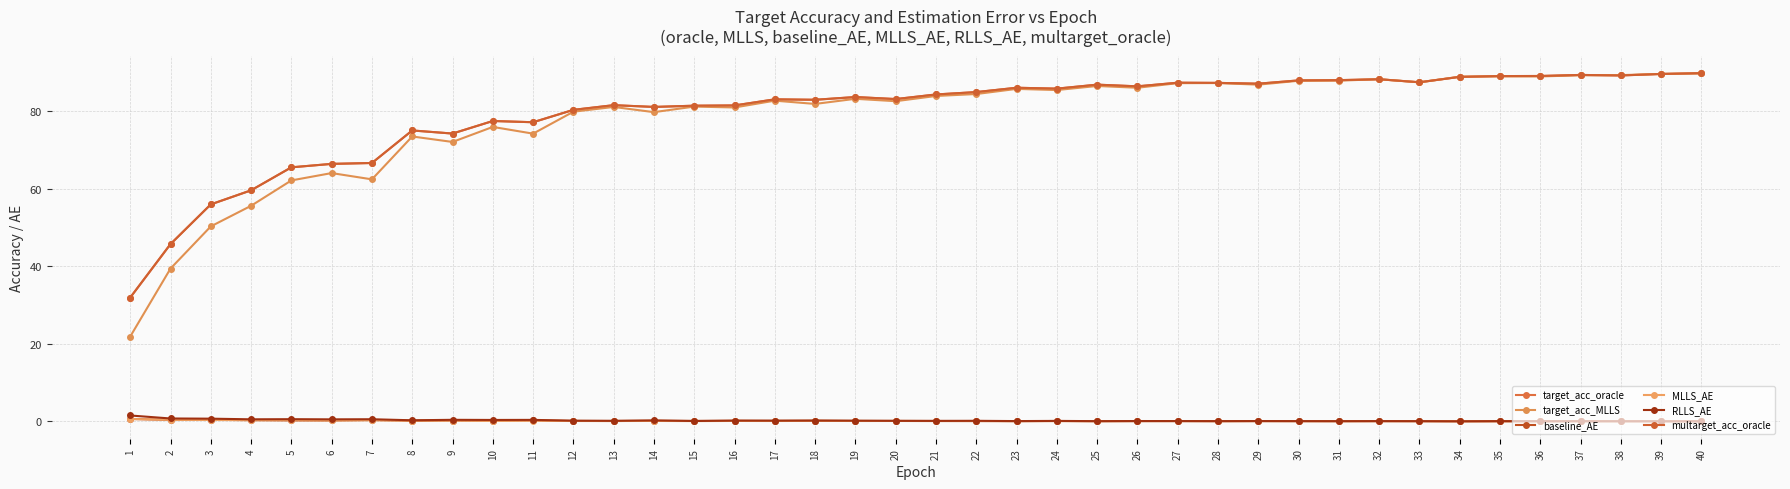

True or false: target_acc_oracle and multarget_acc_oracle intersect in this chart.

False